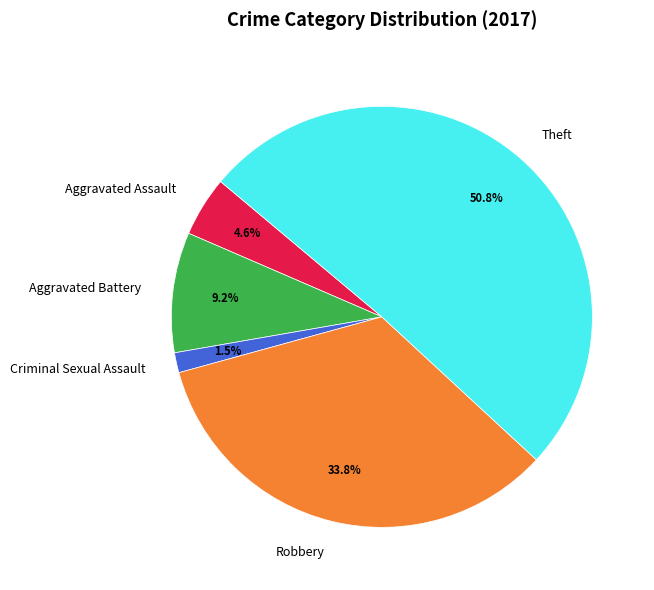

How many slices are in this pie chart?

5